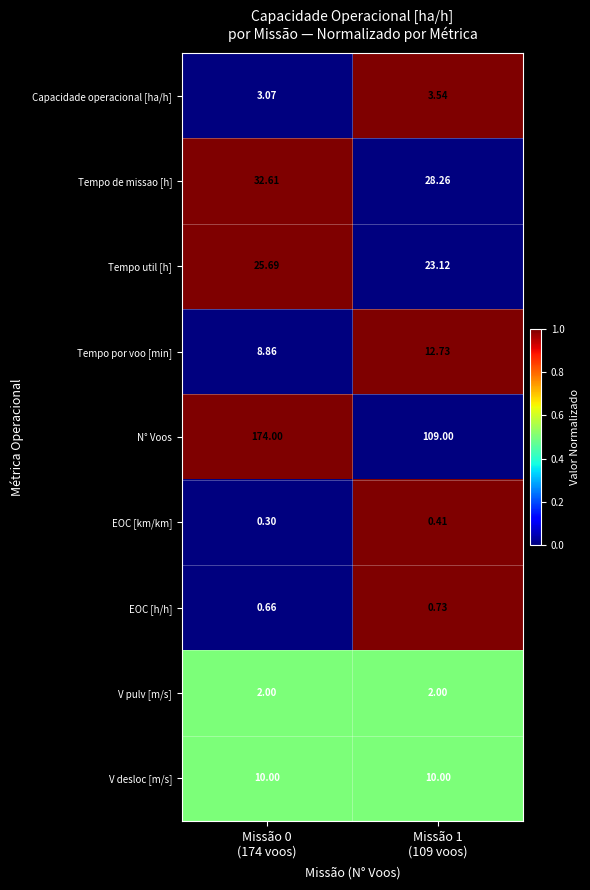

At how many categories does at least one series exceed 0?

2